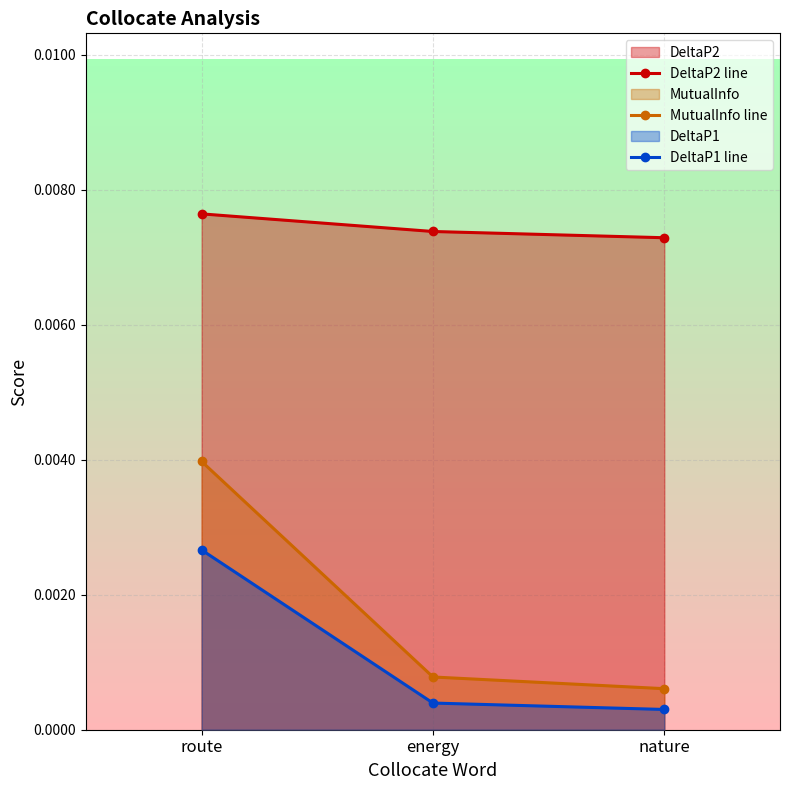

Count the DeltaP1 line values in the range 0 to 1.

3